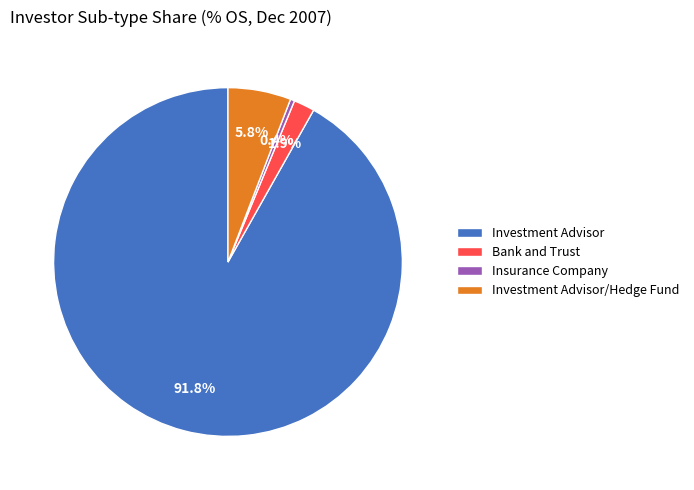

Rank the categories by value from lowest to highest.

Insurance Company, Bank and Trust, Investment Advisor/Hedge Fund, Investment Advisor